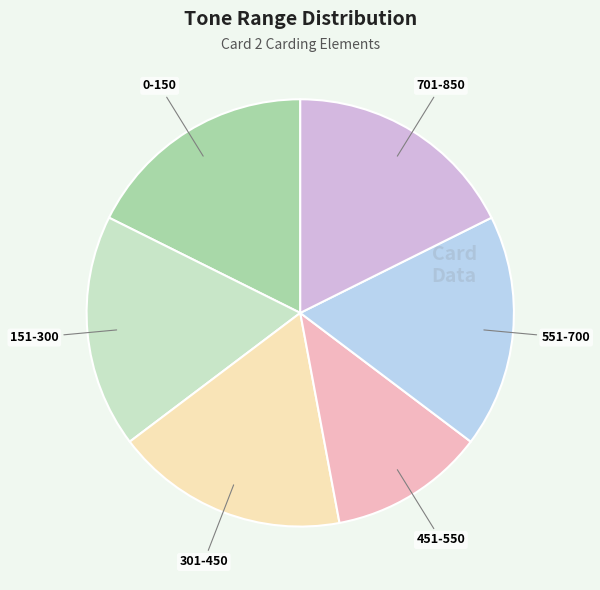

Is there a majority slice in this chart?

No